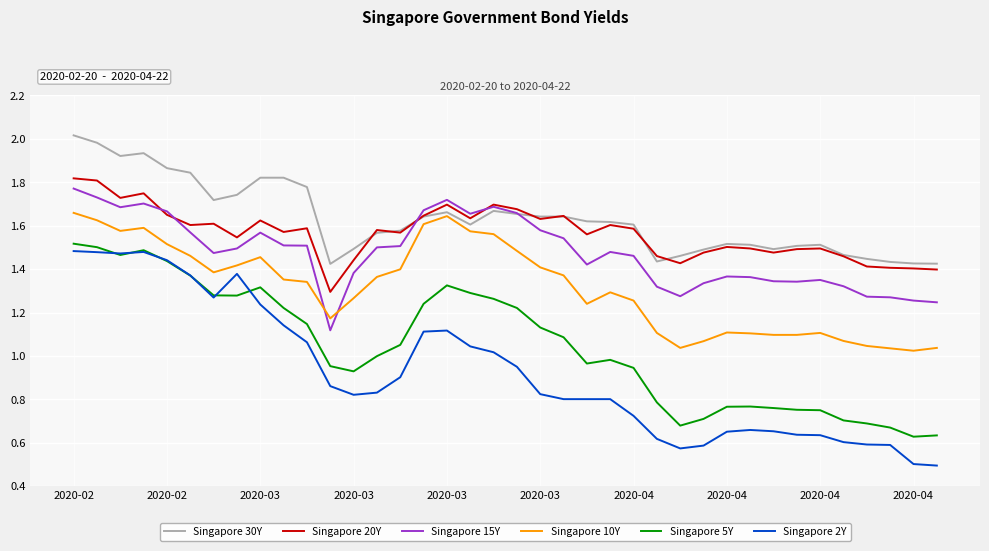

Which series has the largest range (max minus min)?

Singapore 2Y